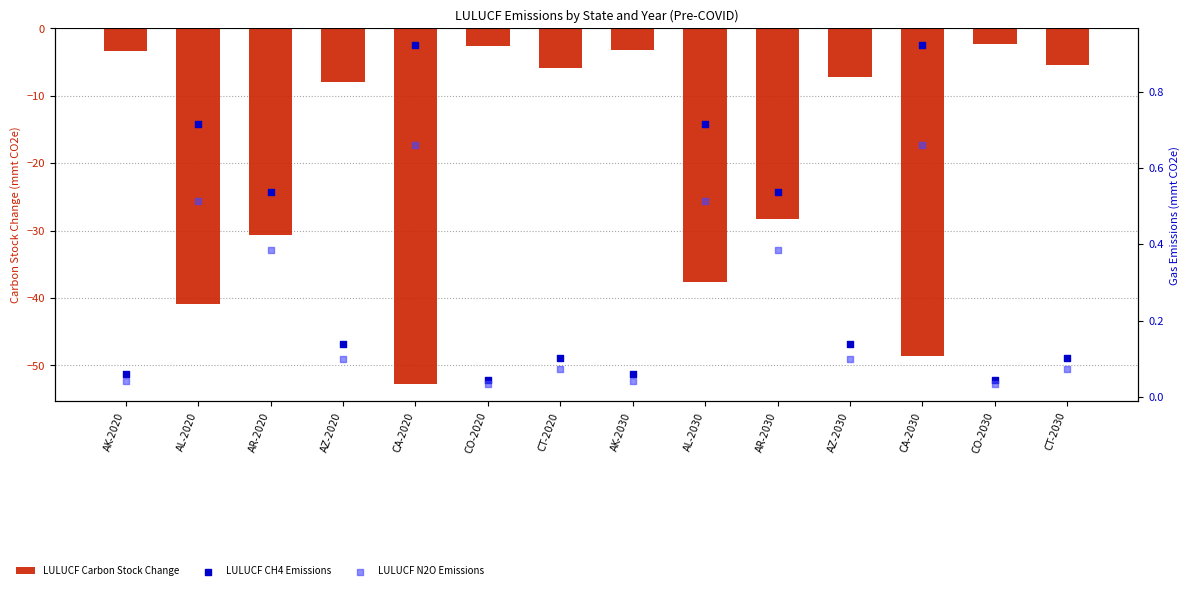

What are all the series names shown in the legend?

LULUCF Carbon Stock Change, LULUCF CH4 Emissions, LULUCF N2O Emissions